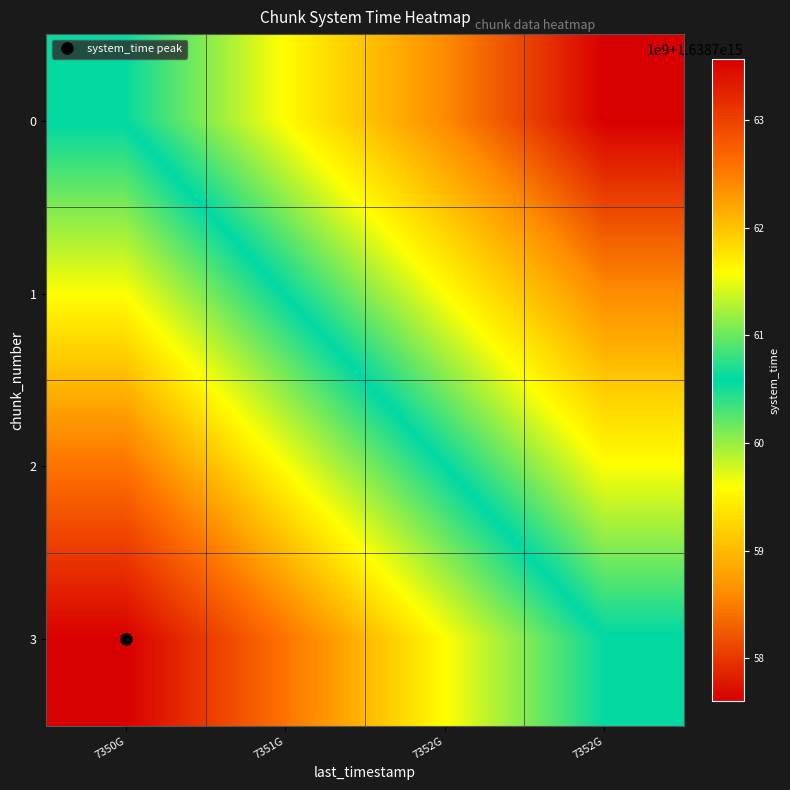

At how many categories does at least one series exceed 1638762023839866?

2